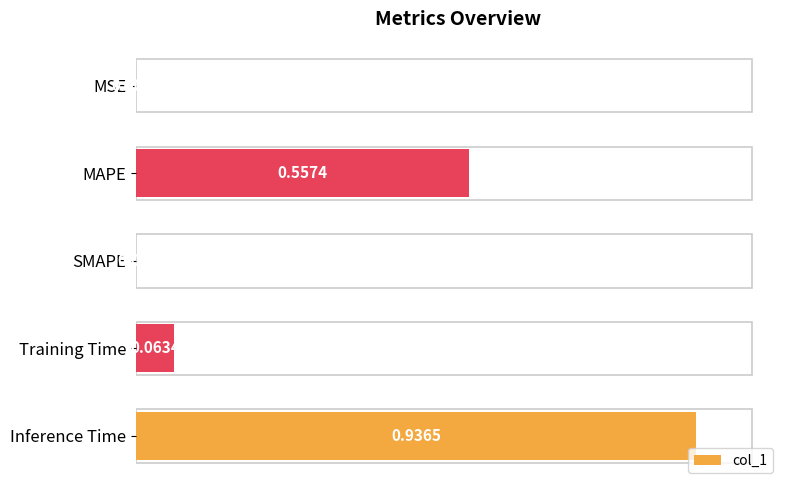

Between SMAPE and Inference Time, which is larger?

Inference Time